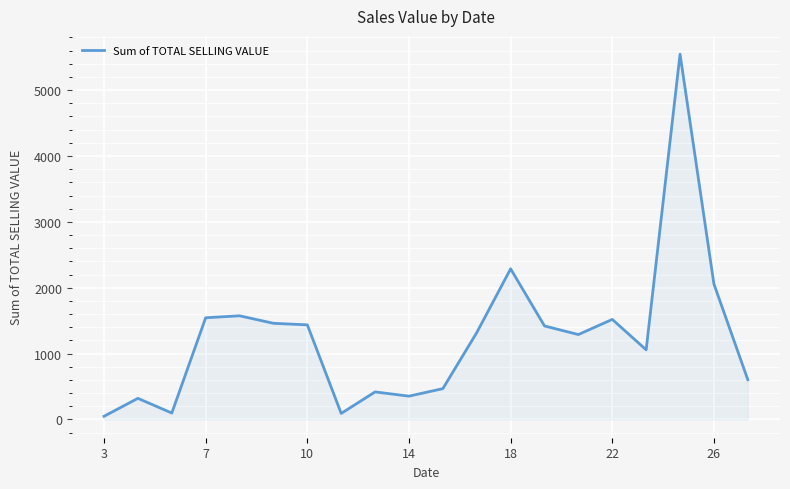

What is the difference between the maximum and minimum values?

5497.6